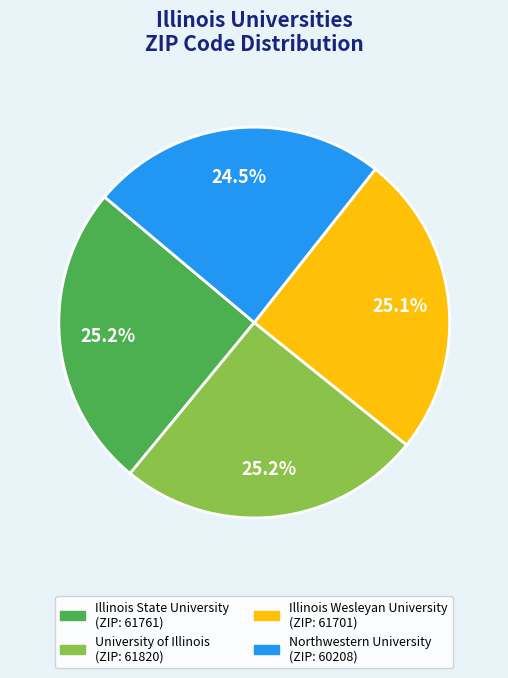

What is the smallest slice in the pie chart?

Northwestern University